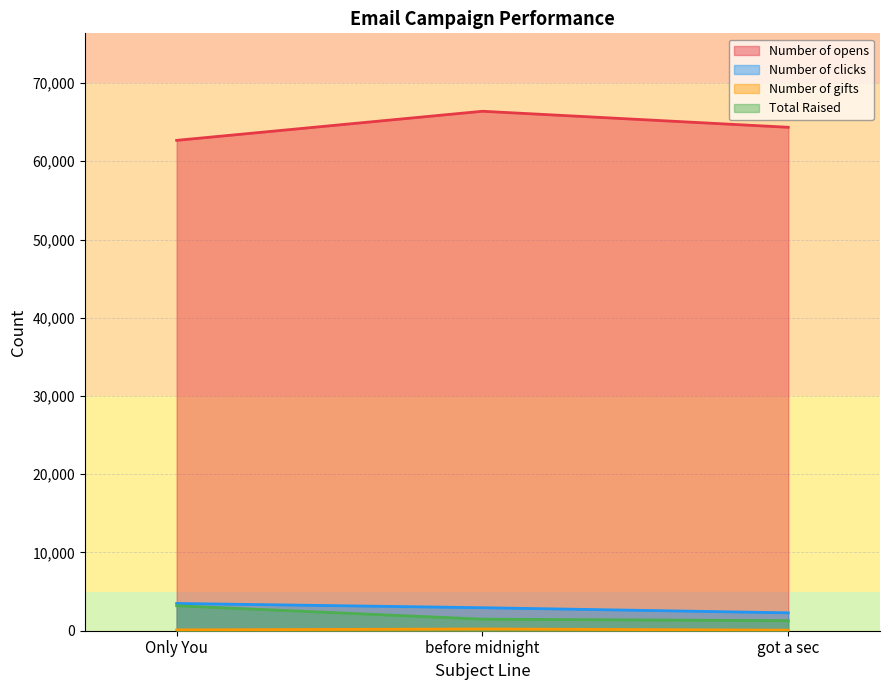

Between before midnight and got a sec, which series saw the biggest shift?

Number of opens